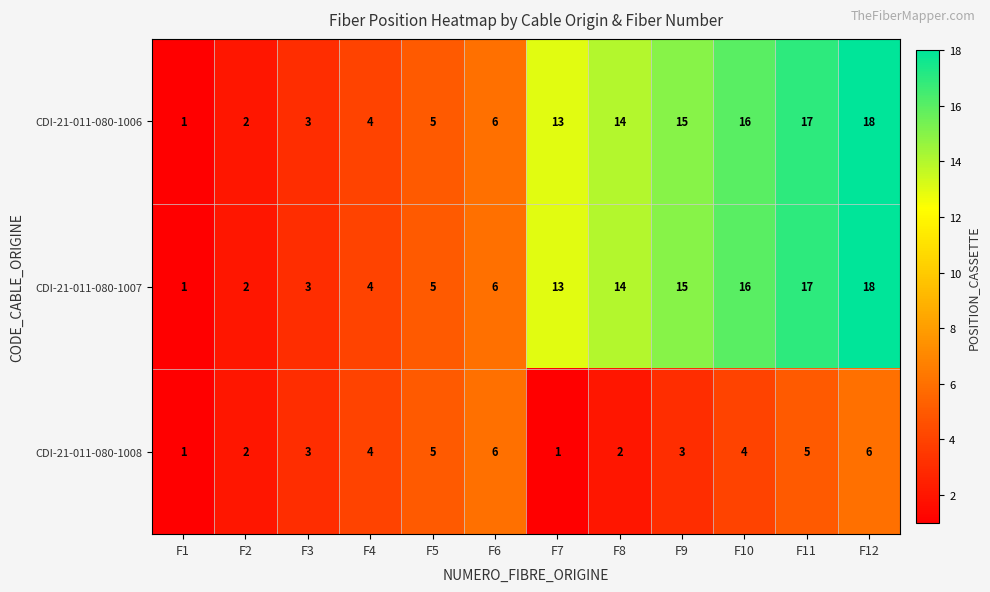

At which label is CDI-21-011-080-1006 closest to 9?

F6